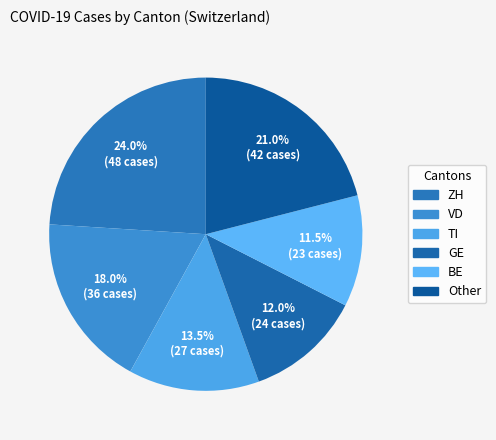

Is there a majority slice in this chart?

No